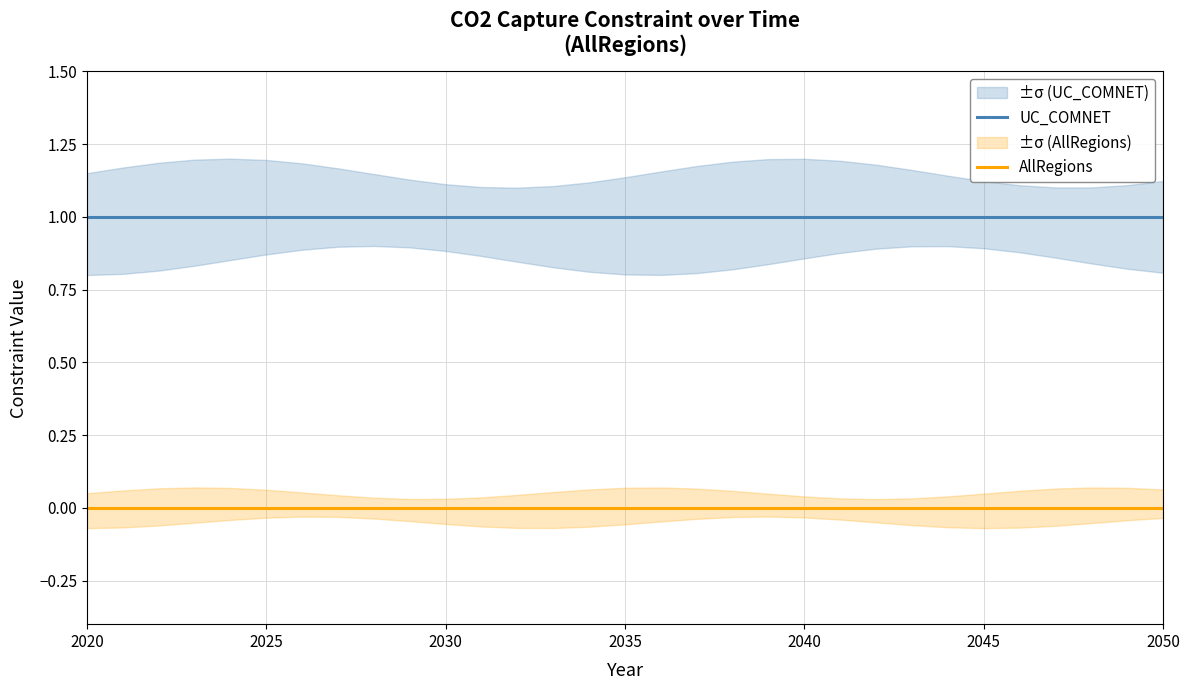

True or false: UC_COMNET and AllRegions intersect in this chart.

False